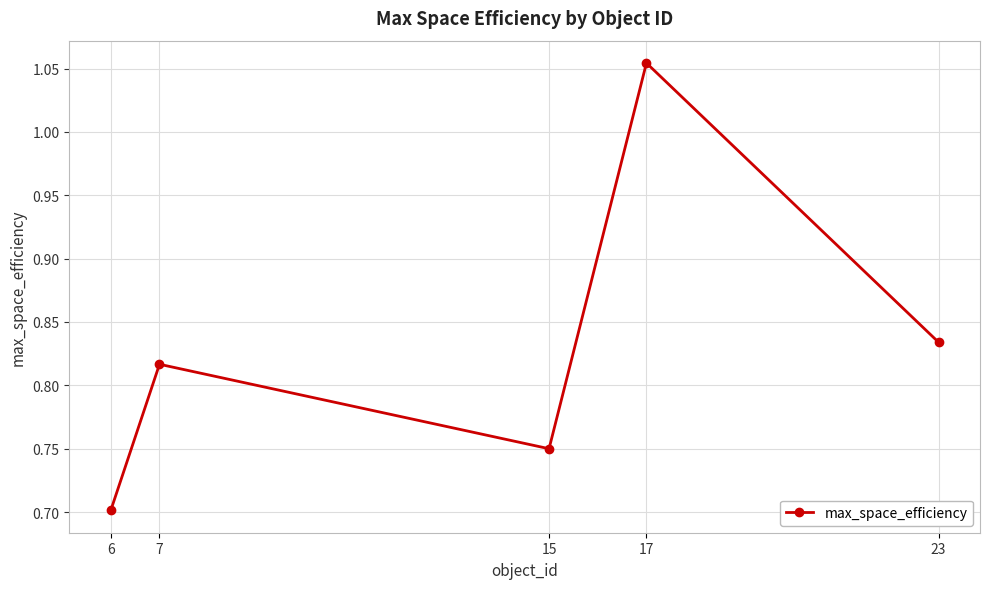

Which category has the highest value across all series?

17